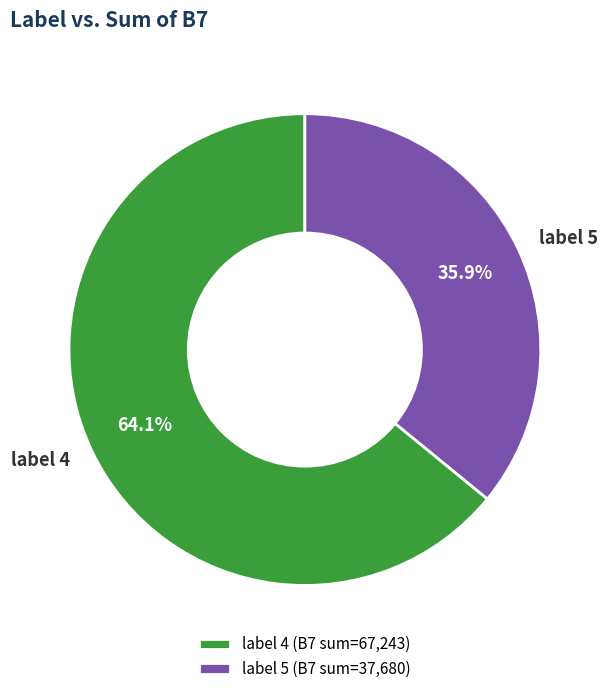

Does any single category account for the majority?

Yes